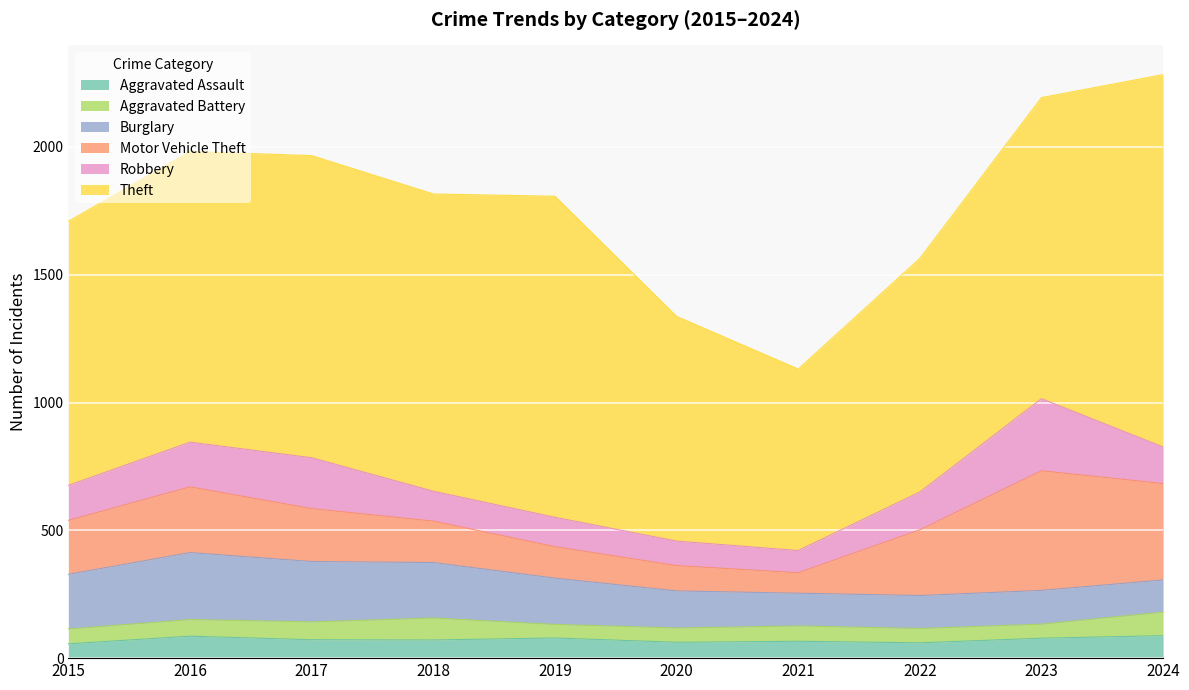

What is the highest value of the Motor Vehicle Theft series?

468